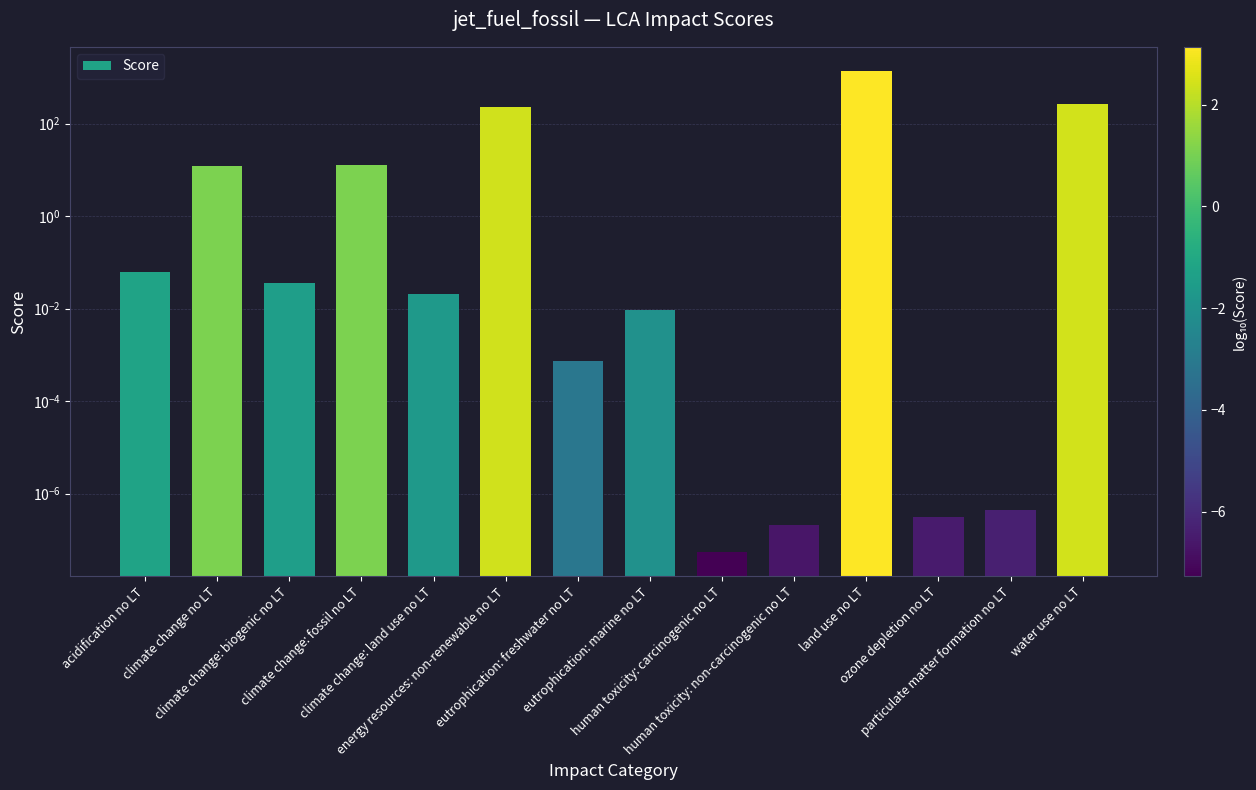

Does the chart contain stacked bars?

No